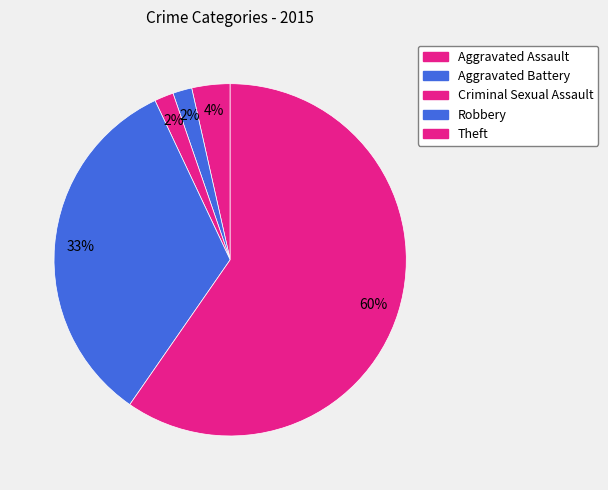

Approximately how many times larger is the value at Aggravated Assault compared to Aggravated Battery?

2.0